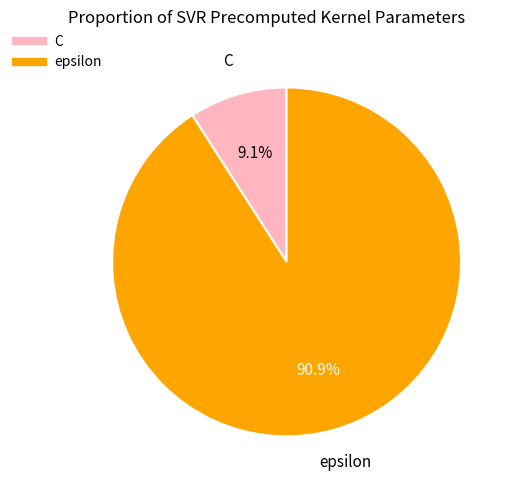

How many segments does this pie chart have?

2